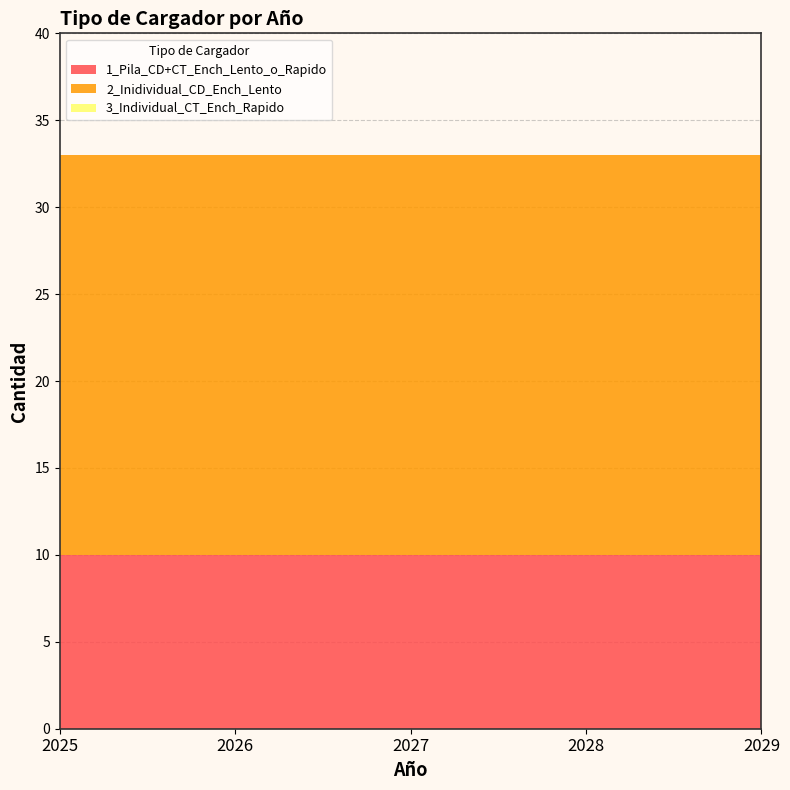

Reading right to left, extract all data points from this chart.

1_Pila_CD+CT_Ench_Lento_o_Rapido: 2029=10	2028=10	2027=10	2026=10	2025=10
2_Inidividual_CD_Ench_Lento: 2029=23	2028=23	2027=23	2026=23	2025=23
3_Individual_CT_Ench_Rapido: 2029=0	2028=0	2027=0	2026=0	2025=0